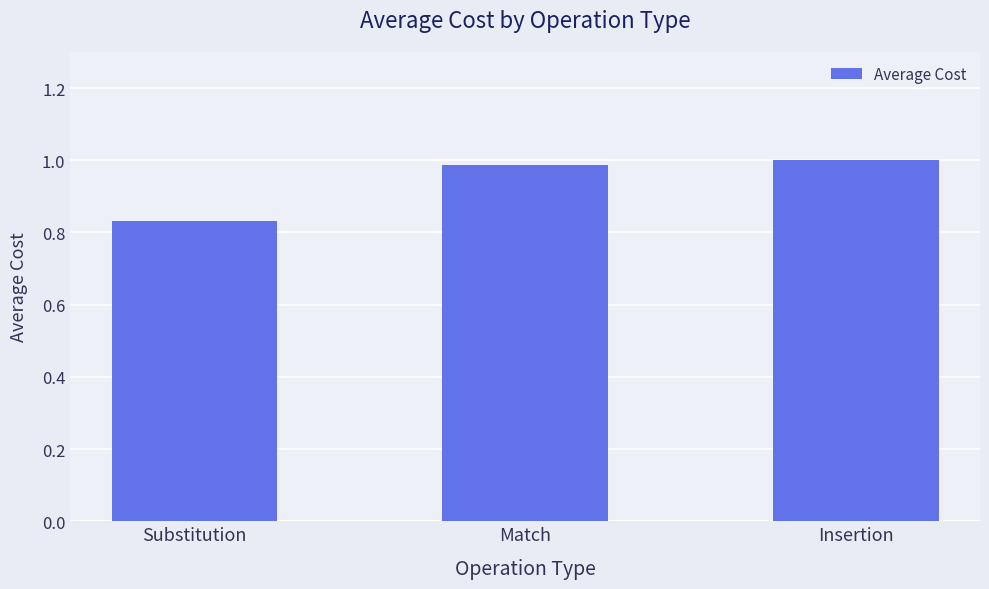

Rank the categories by value from highest to lowest.

Insertion, Match, Substitution